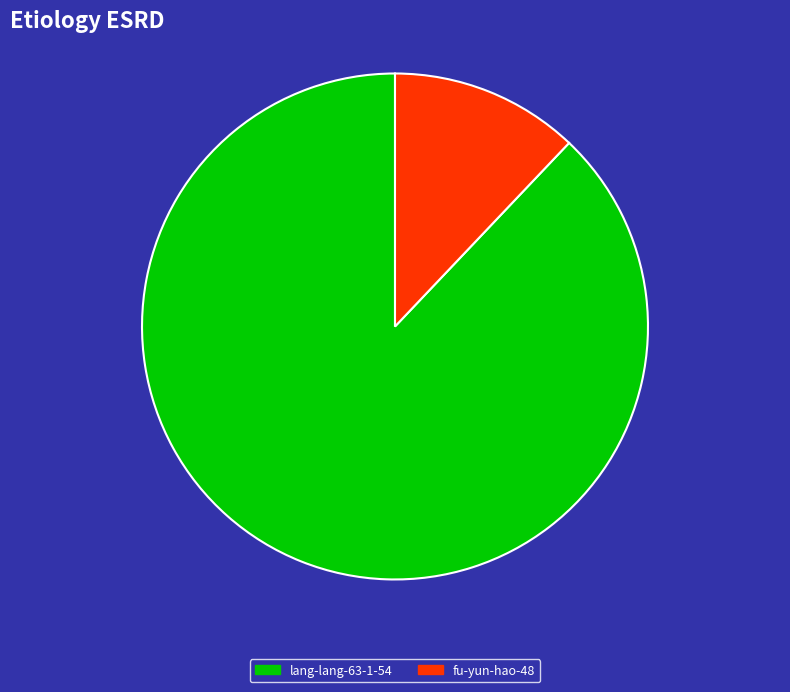

Does lang-lang-63-1-54 represent more than half of the total?

Yes